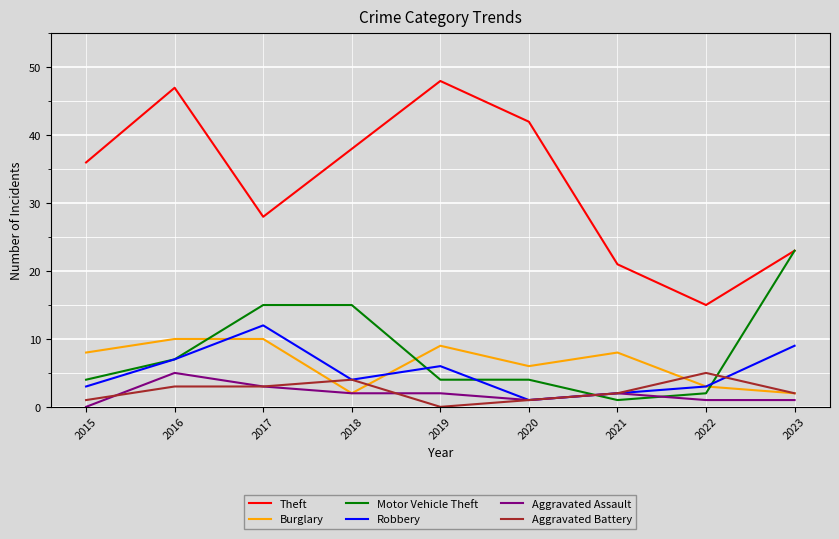

What is the difference between the Aggravated Battery values at 2021 and 2019?

2